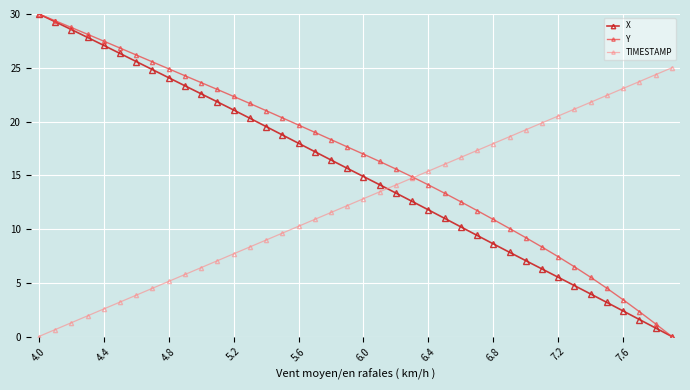

Does the chart have visible grid lines?

Yes